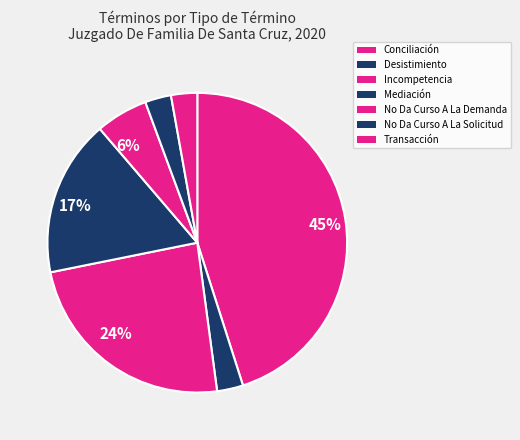

How many slices are in this pie chart?

7